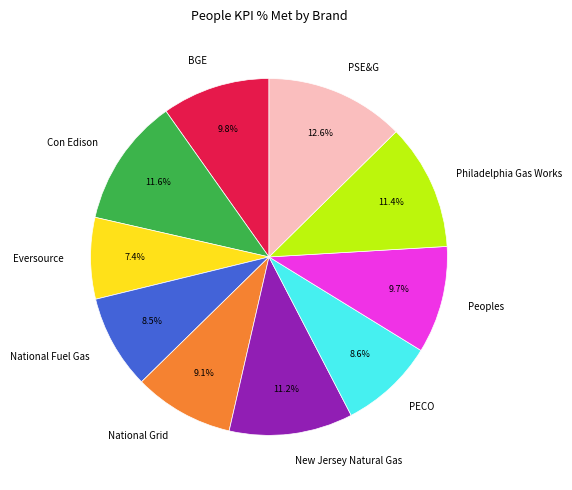

The New Jersey Natural Gas slice represents 11% of the pie. True or false?

True